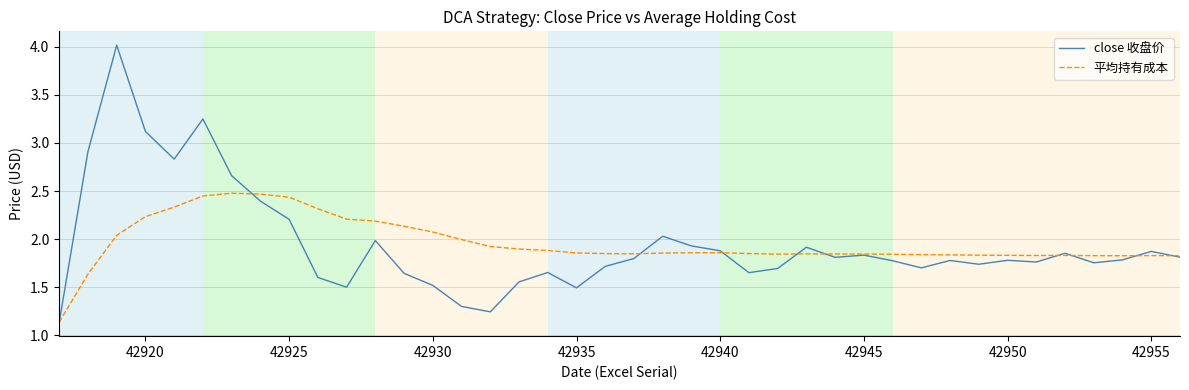

Which series has the largest range (max minus min)?

close 收盘价